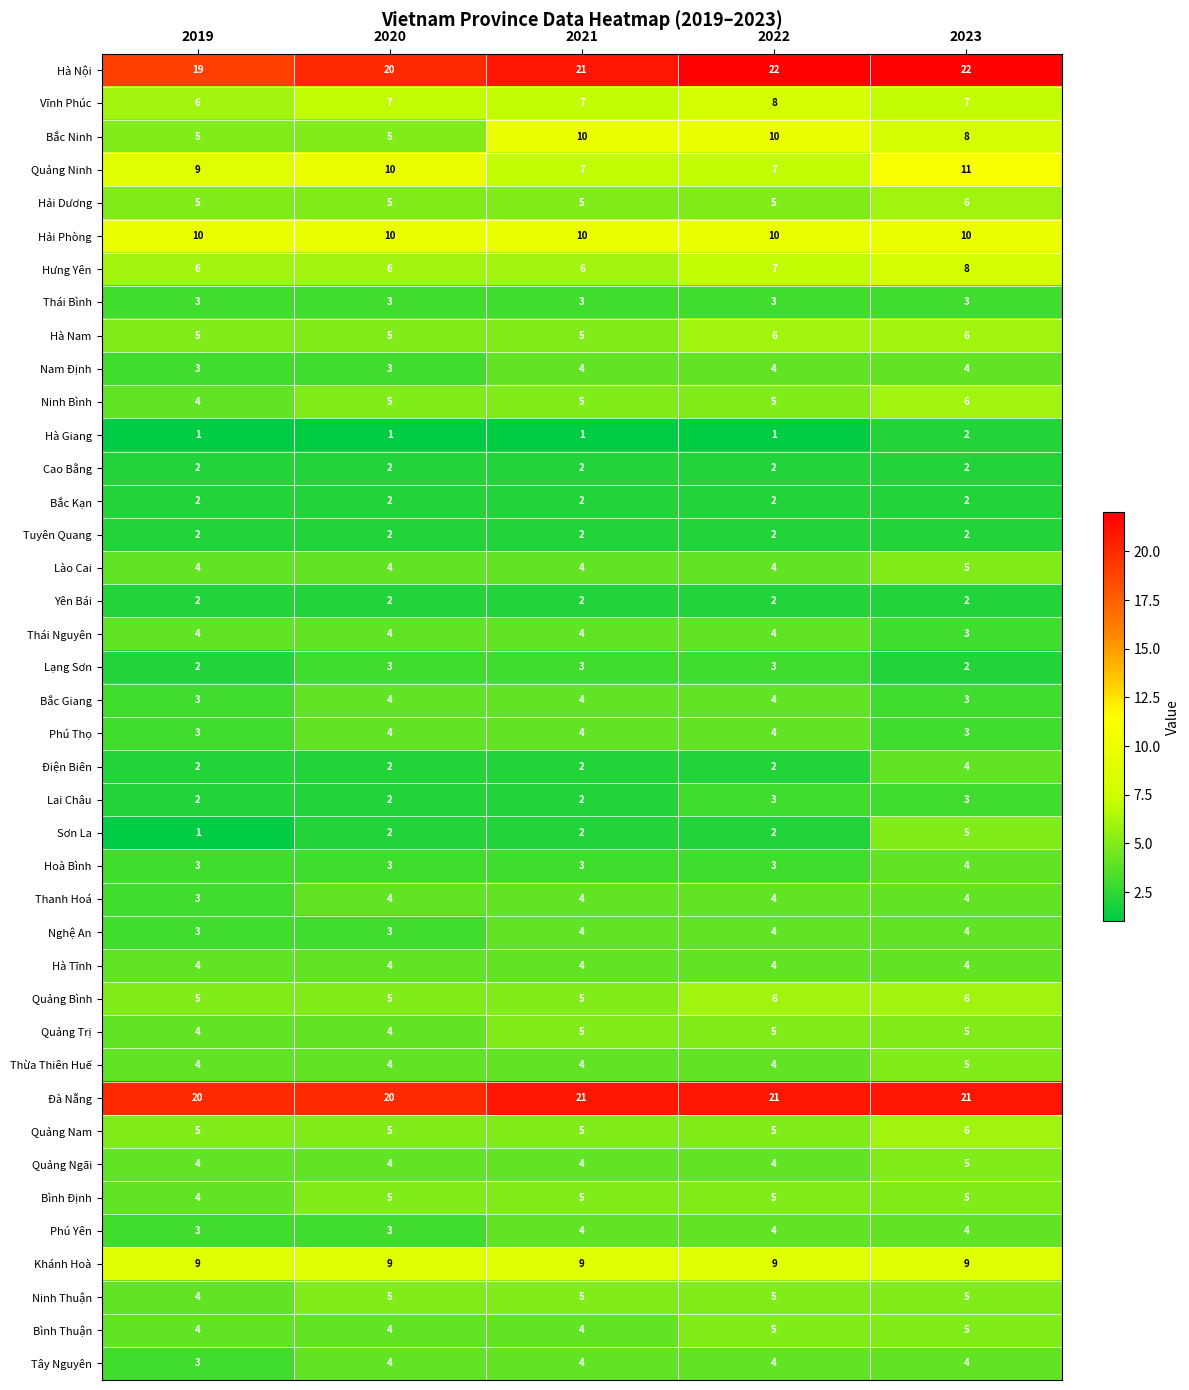

True or false: Bắc Ninh has a value of 14 at 2023.

False